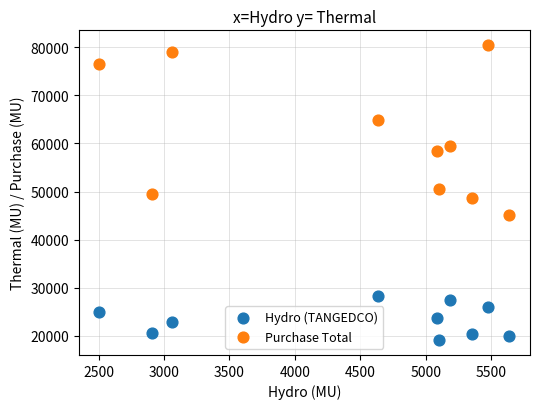

Which series reaches the minimum Y coordinate?

Hydro (TANGEDCO)